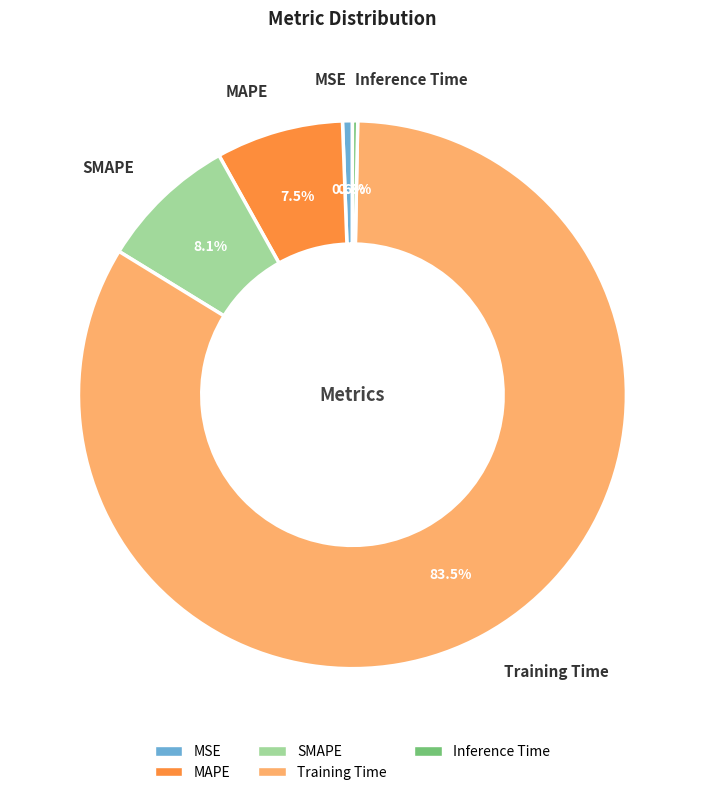

What percentage is NOT represented by MSE?

99.4%